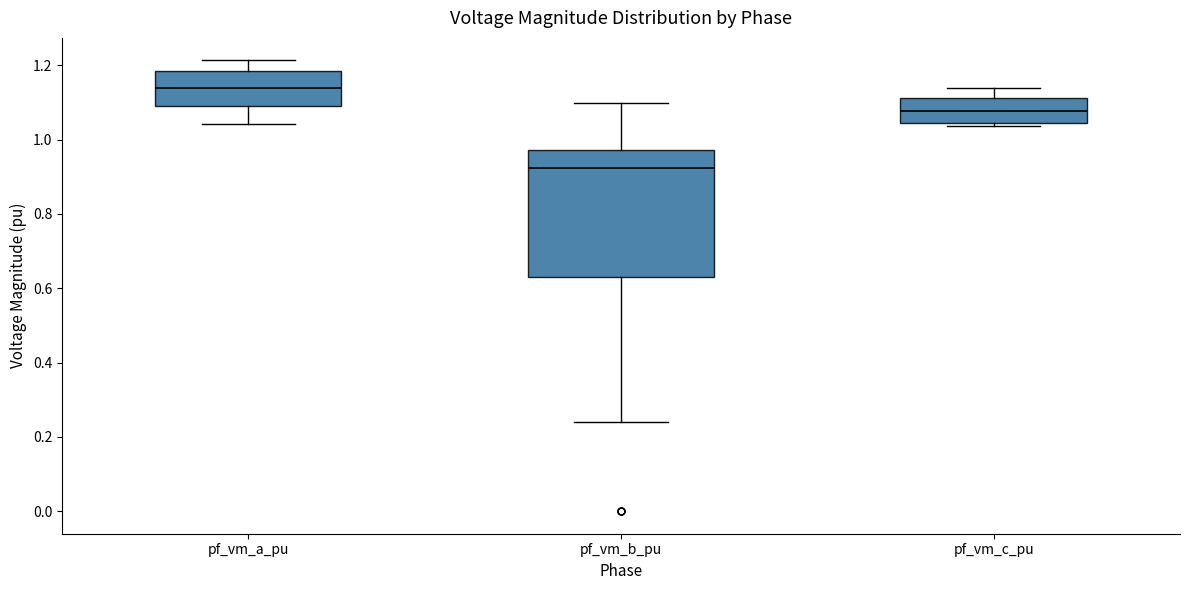

Reading left to right, transcribe this box plot: for each box, give where its median line is, the range the box spans, and where its two whiskers end, as read against the y-axis. The values are not printed on the chart, so give them approximately, as read against the axis.

pf_vm_a_pu: median 1.14, box 1.10 to 1.18, whiskers 1.04 to 1.22
pf_vm_b_pu: median 0.92, box 0.62 to 0.98, whiskers 0.24 to 1.10
pf_vm_c_pu: median 1.08, box 1.04 to 1.12, whiskers 1.04 (just below the box's lower edge) to 1.14